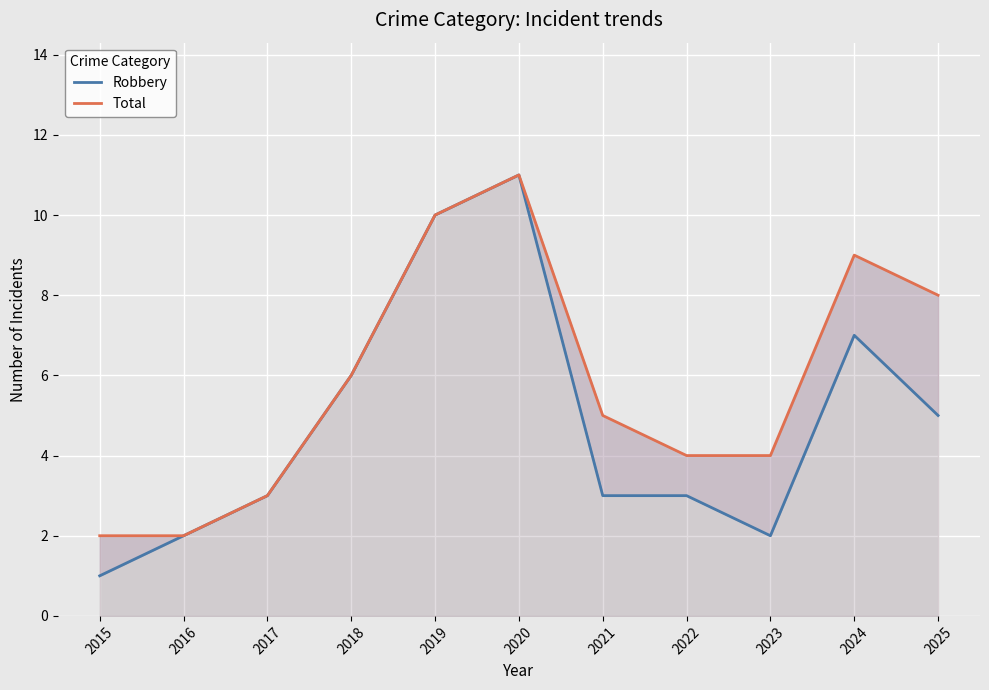

Is the value of Total at 2015 greater than the value of Robbery at 2015?

Yes